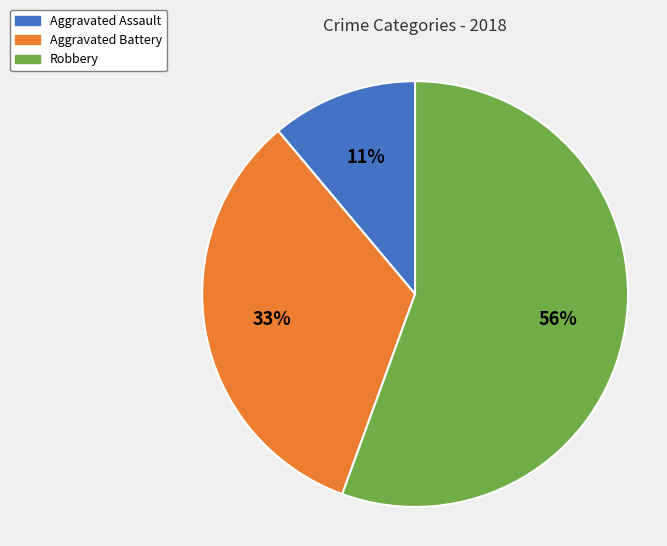

Is there a majority slice in this chart?

Yes